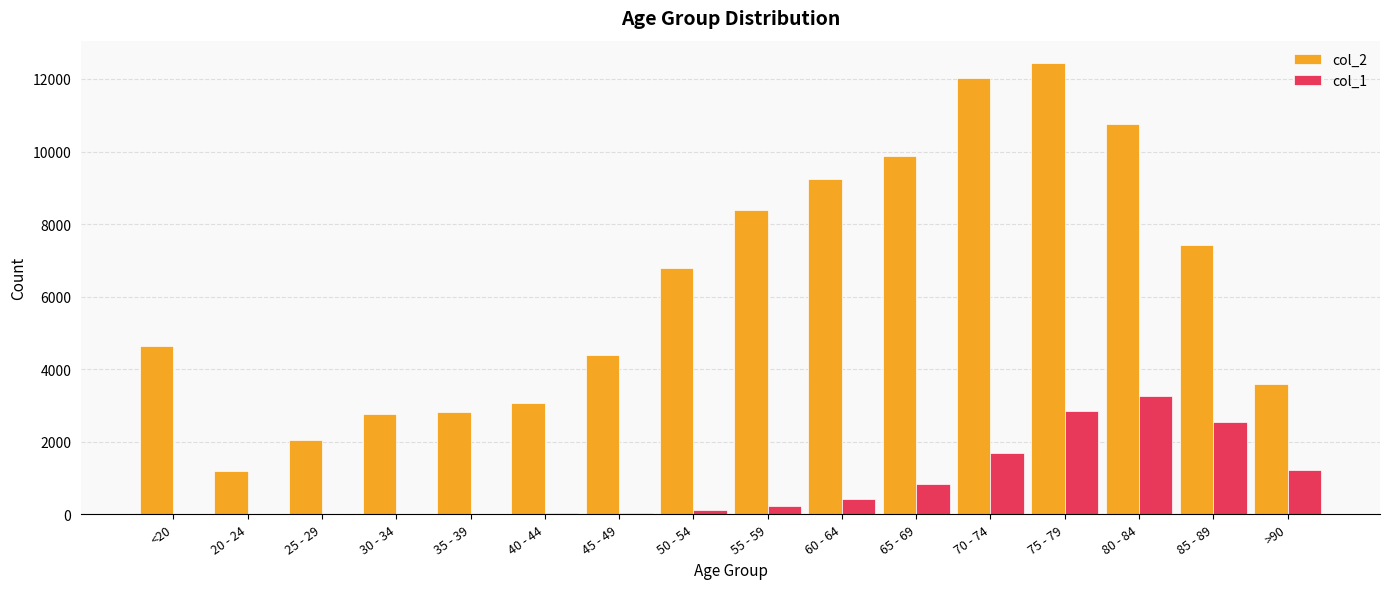

Where is col_2 nearest to the value 6812?

50 - 54